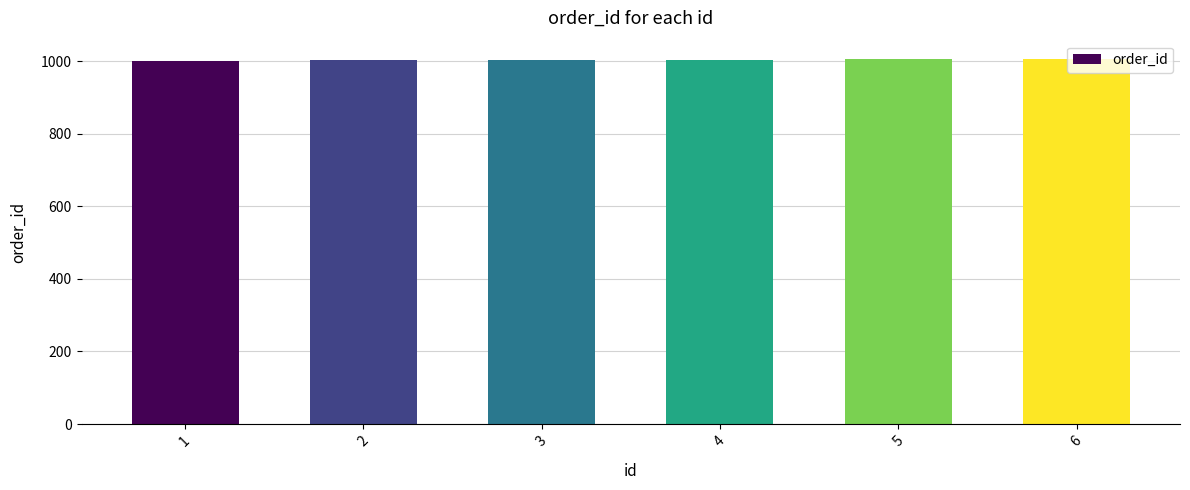

What is the ratio of the value at 6 to the value at 4?

1.0